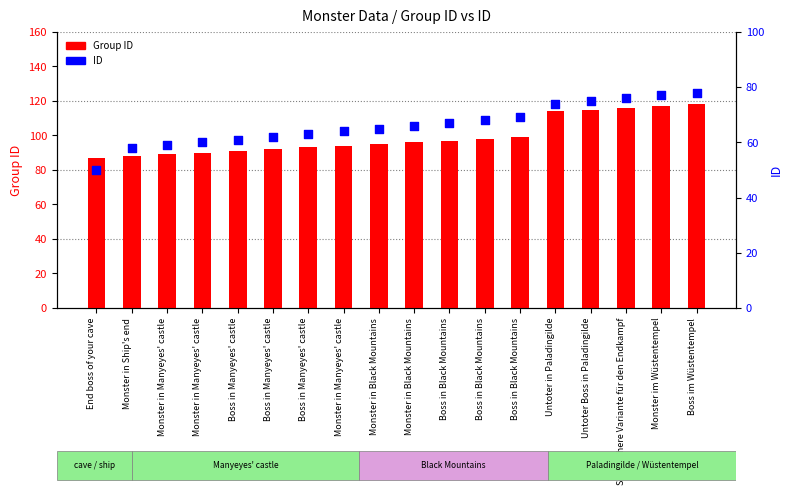

Which series has the largest Y range (max minus min)?

Group ID